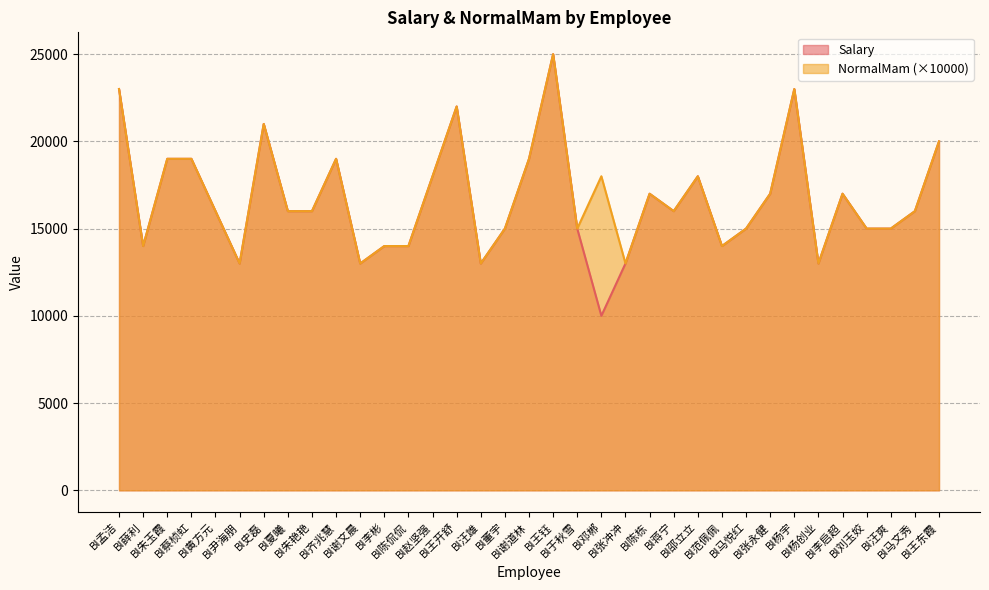

What is the approximate value of NormalMam at BI谢文晨, to the nearest 100?

13000